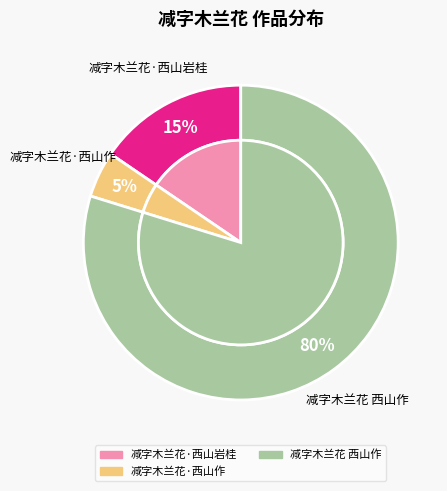

Do 减字木兰花·西山作 and 减字木兰花·西山岩桂 together represent more than half of the pie?

No